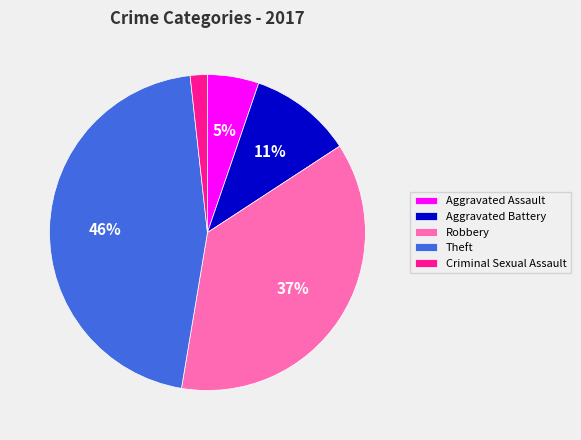

Is it true that Theft is 46% of the pie?

True